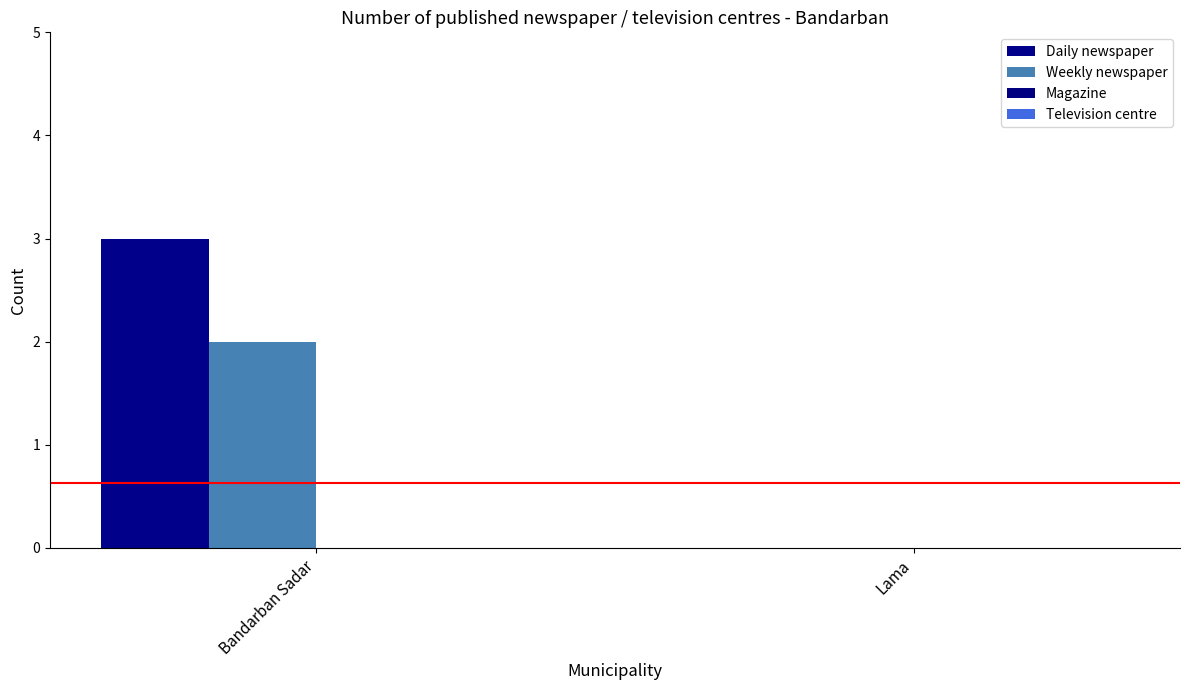

Does the chart contain stacked bars?

No